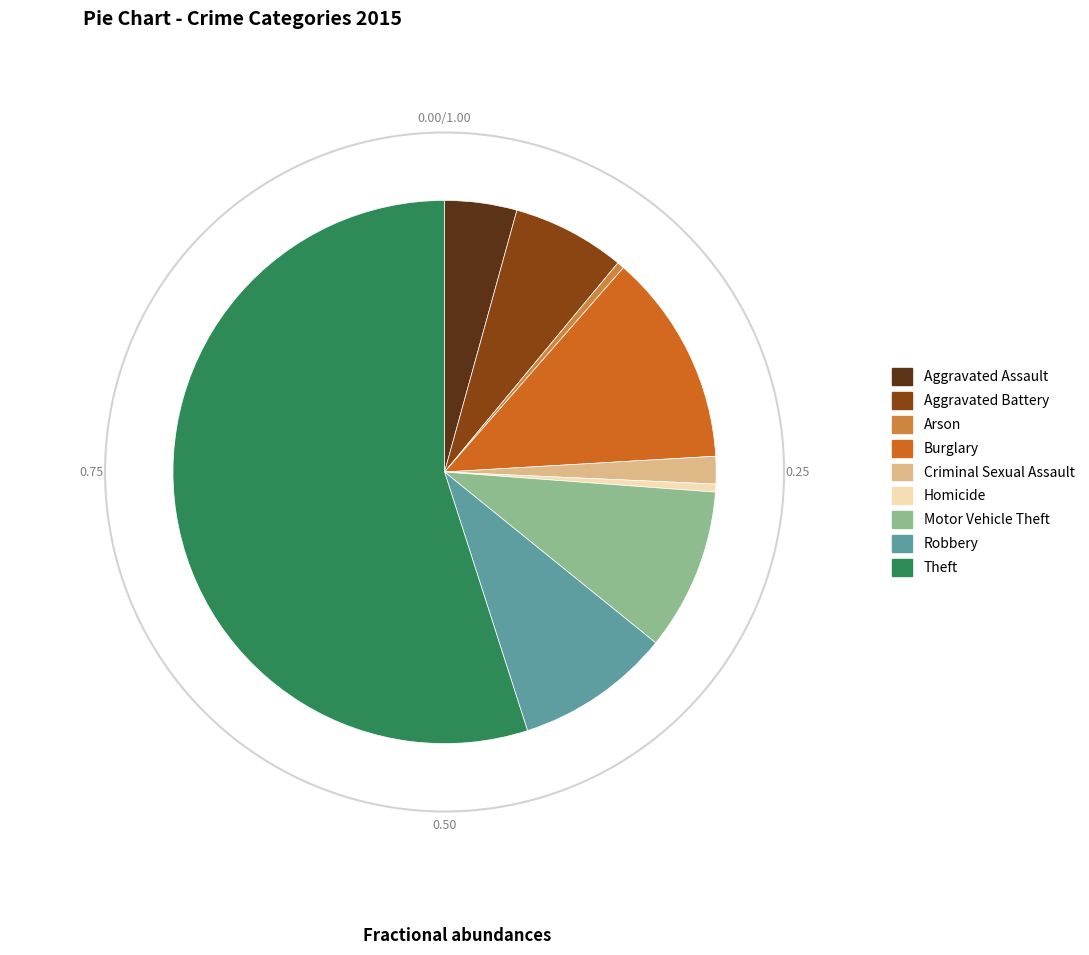

What is the largest slice in the pie chart?

Theft